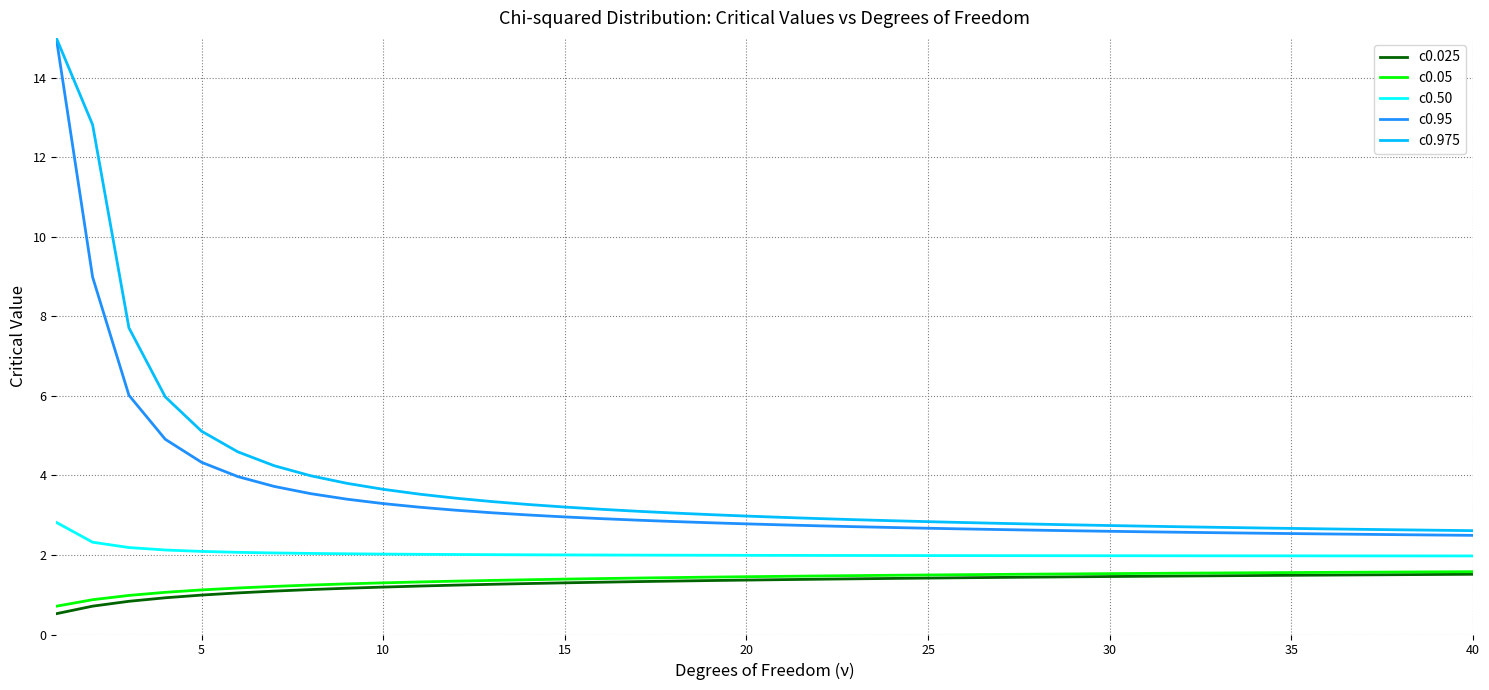

True or false: c0.975 and c0.50 intersect in this chart.

False